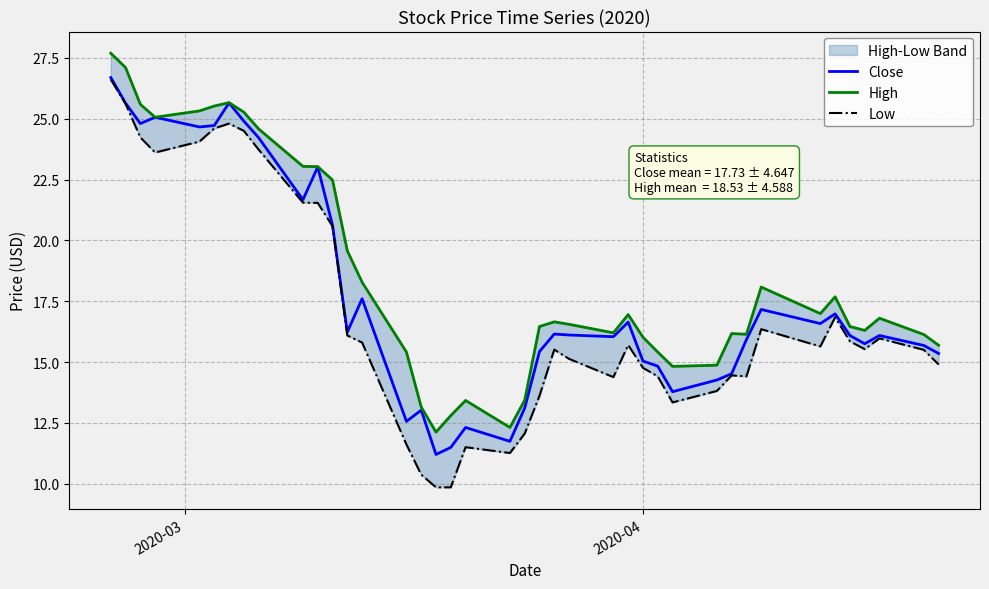

How many lines are shown in the chart?

3